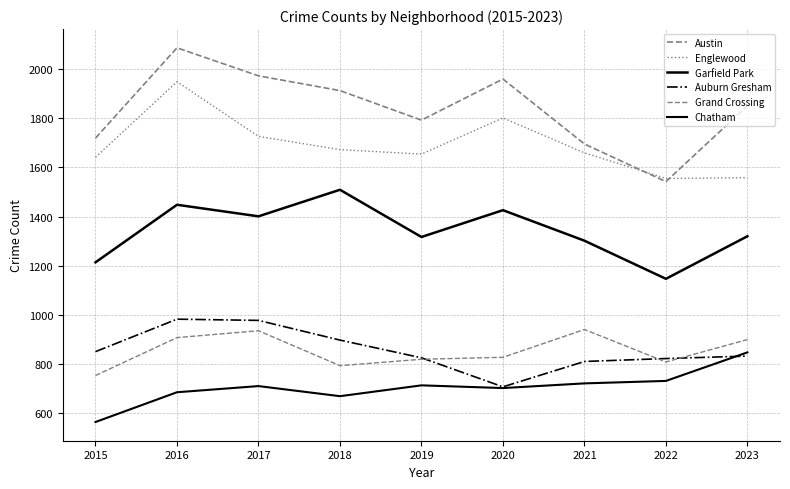

Does the chart display data point markers on the line(s)?

No